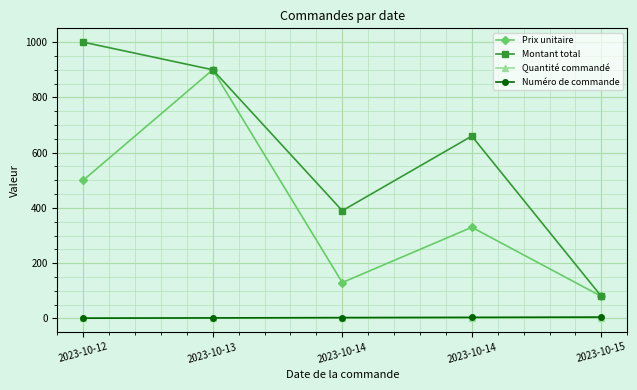

Reading left to right, what are all the values shown in this chart?

Prix unitaire: 500.0	900.0	130.0	330.0	80.0
Montant total: 1000.0	900.0	390.0	660.0	80.0
Quantité commandé: 2.0	1.0	3.0	2.0	1.0
Numéro de commande: 1.0	2.0	3.0	4.0	5.0